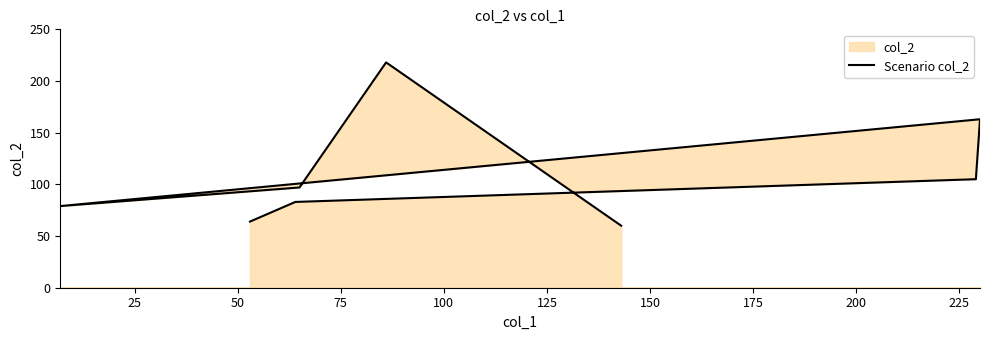

How many values are below 97?

4